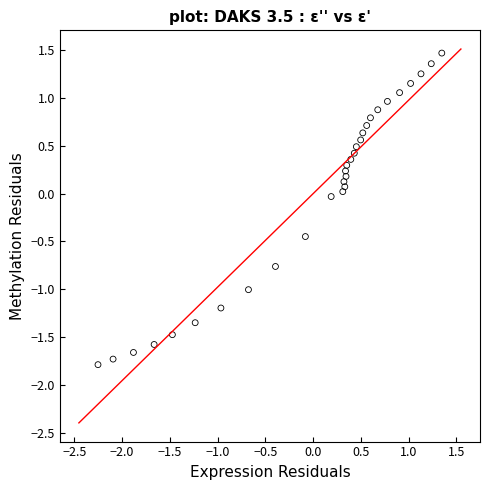

What is the range of Y values (max minus min)?

3.3